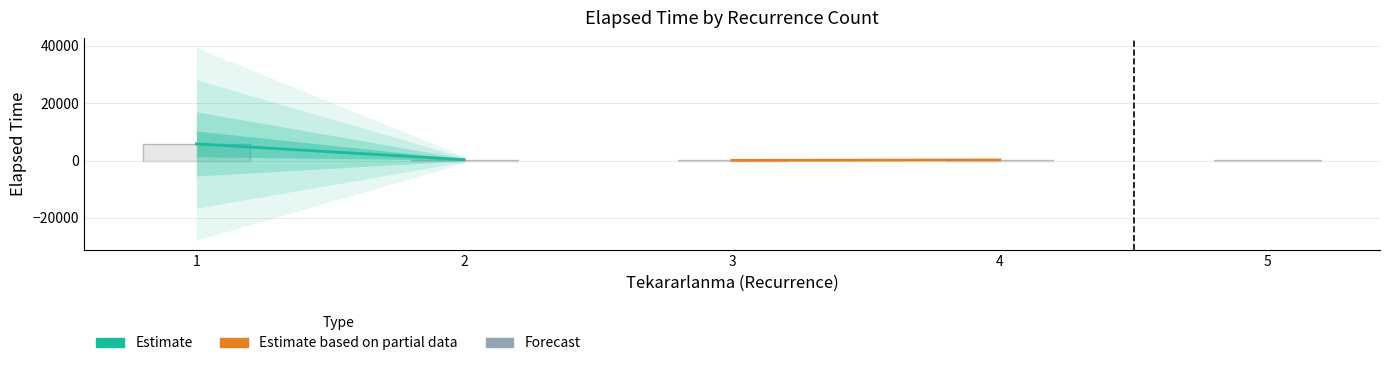

What is the greatest value displayed?

5796.3